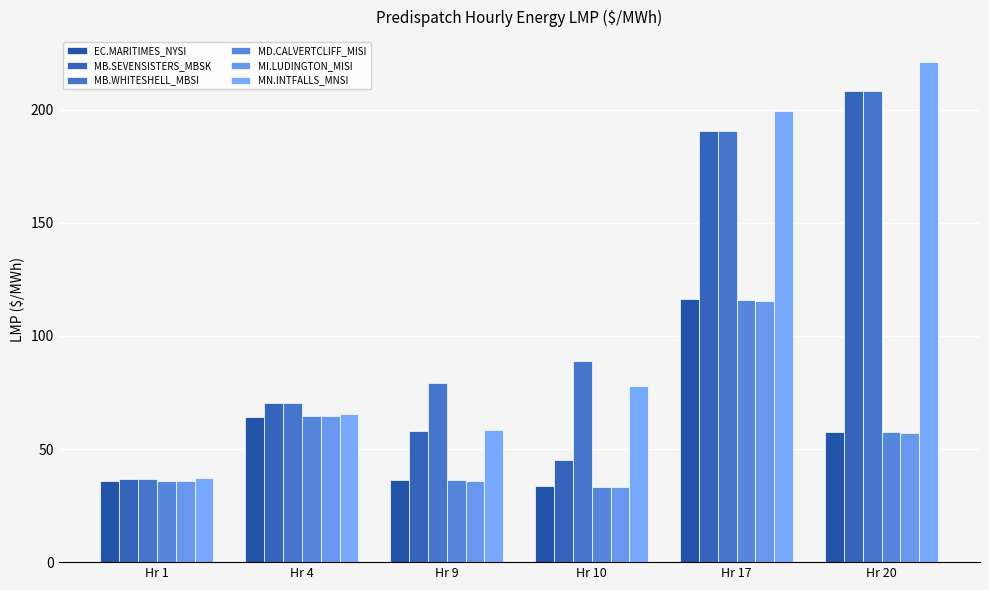

List the series in order of their peak value, highest first.

MN.INTFALLS_MNSI, MB.SEVENSISTERS_MBSK, MB.WHITESHELL_MBSI, EC.MARITIMES_NYSI, MD.CALVERTCLIFF_MISI, MI.LUDINGTON_MISI